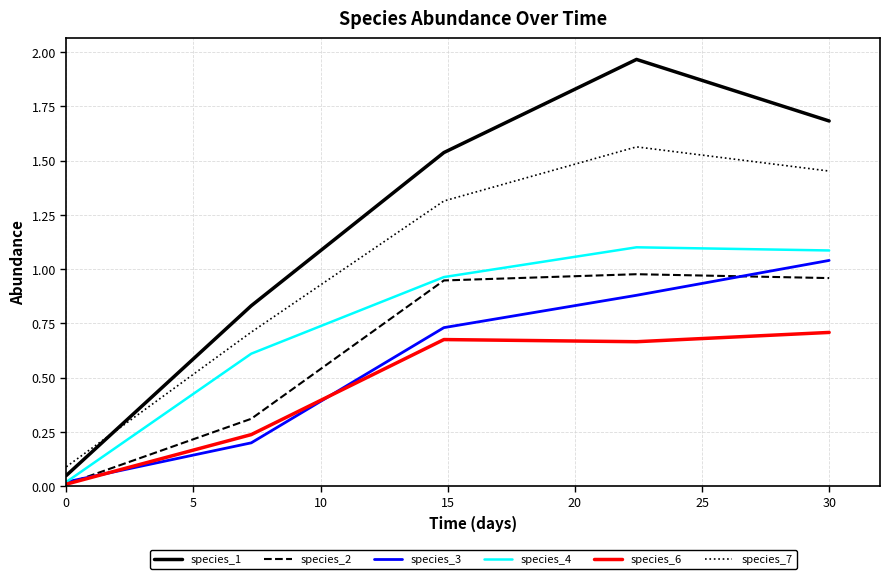

True or false: species_2 and species_7 cross at least once.

False